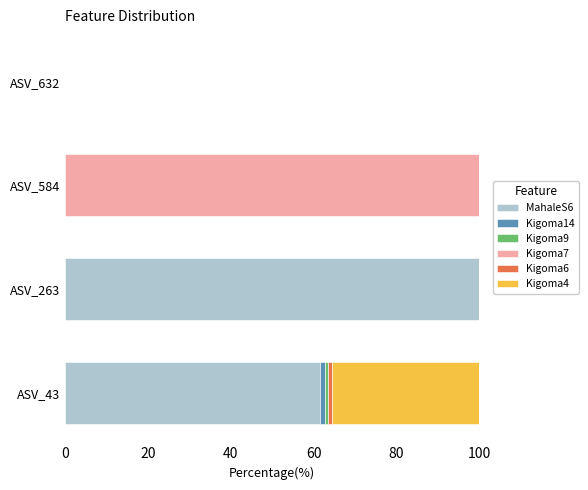

What is the highest value of the MahaleS6 series?

100.0